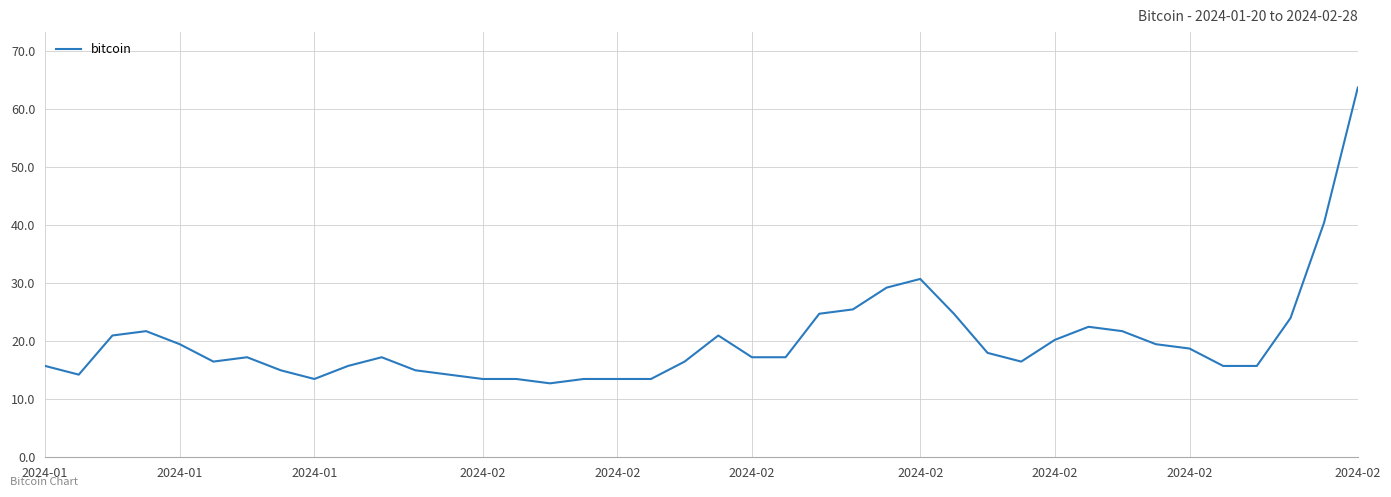

What is the difference between the maximum and minimum values?

51.0